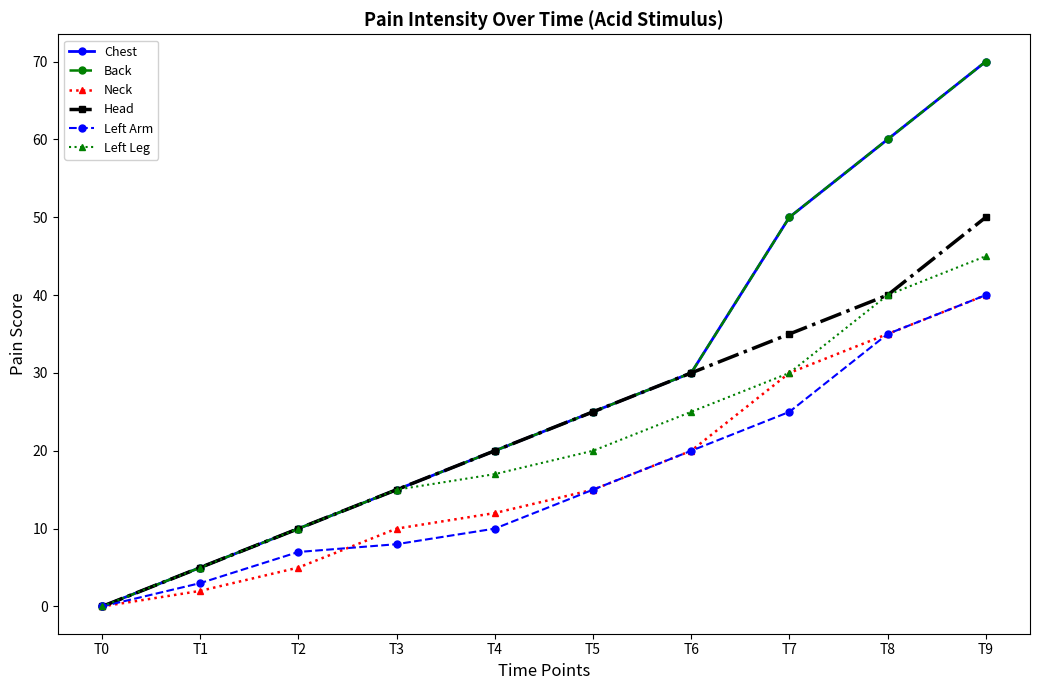

Does the chart display data point markers on the line(s)?

Yes